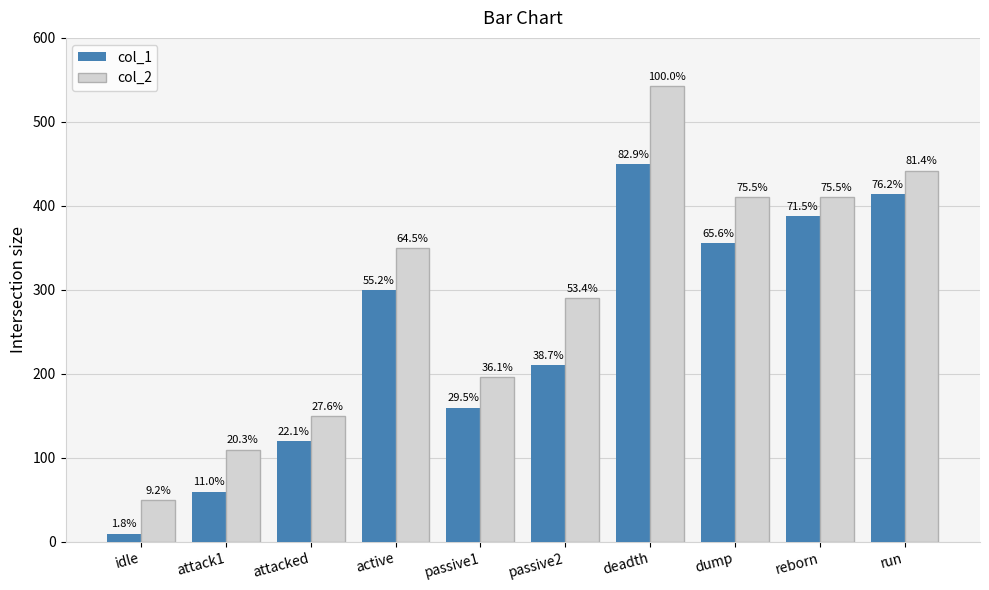

Does the chart contain stacked bars?

No